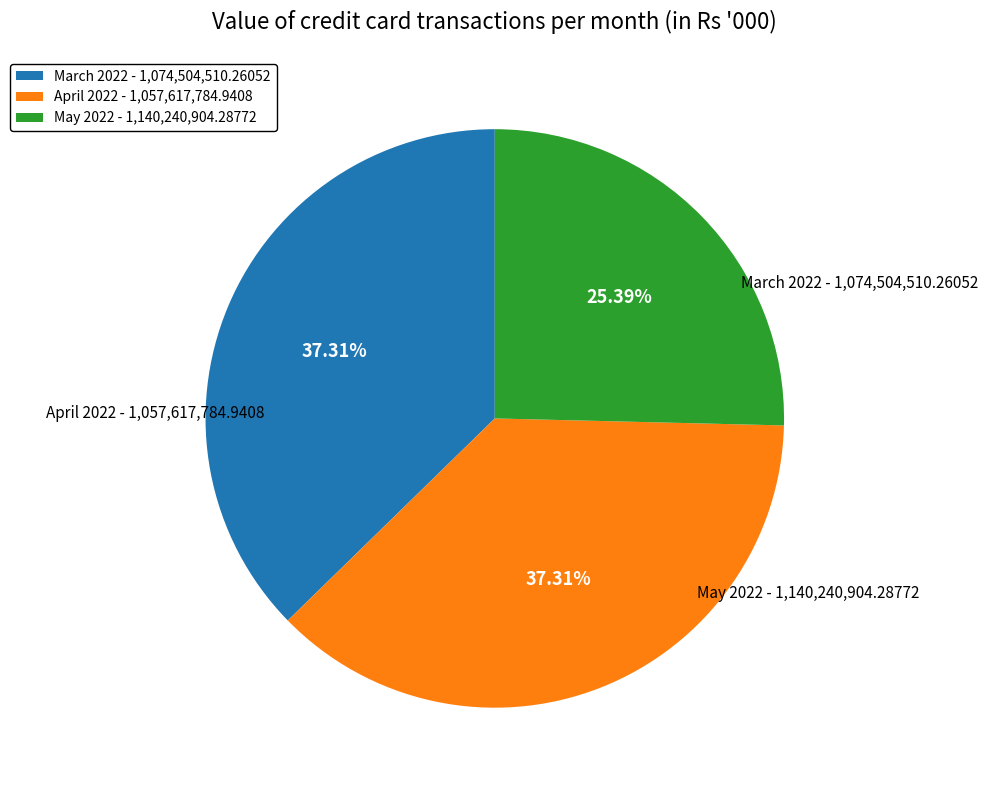

Count the number of slices in the pie.

3